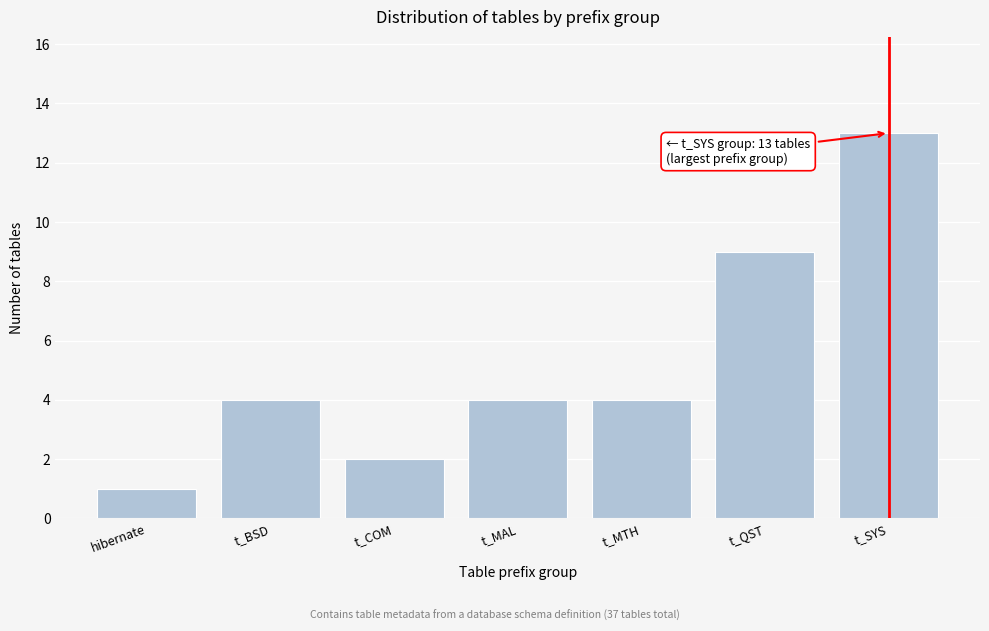

Reading right to left, what are all the values shown in this chart?

13	9	4	4	2	4	1